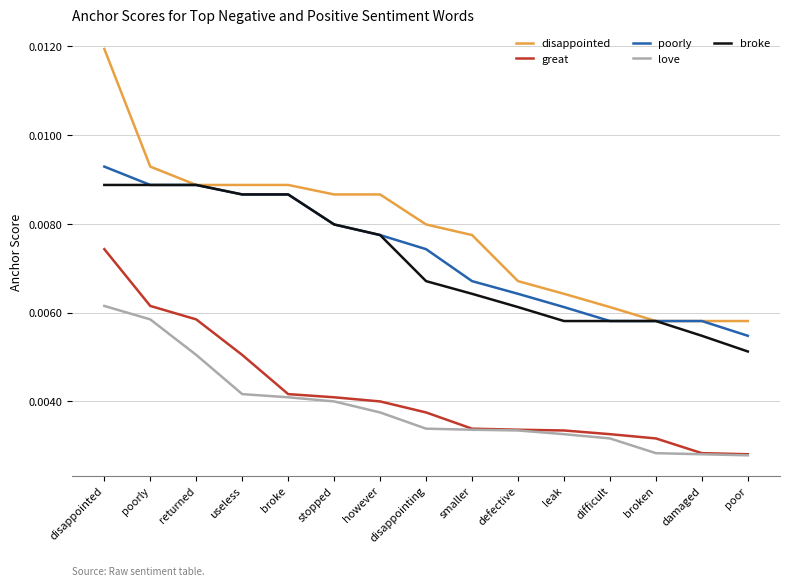

What position from the left is returned?

3